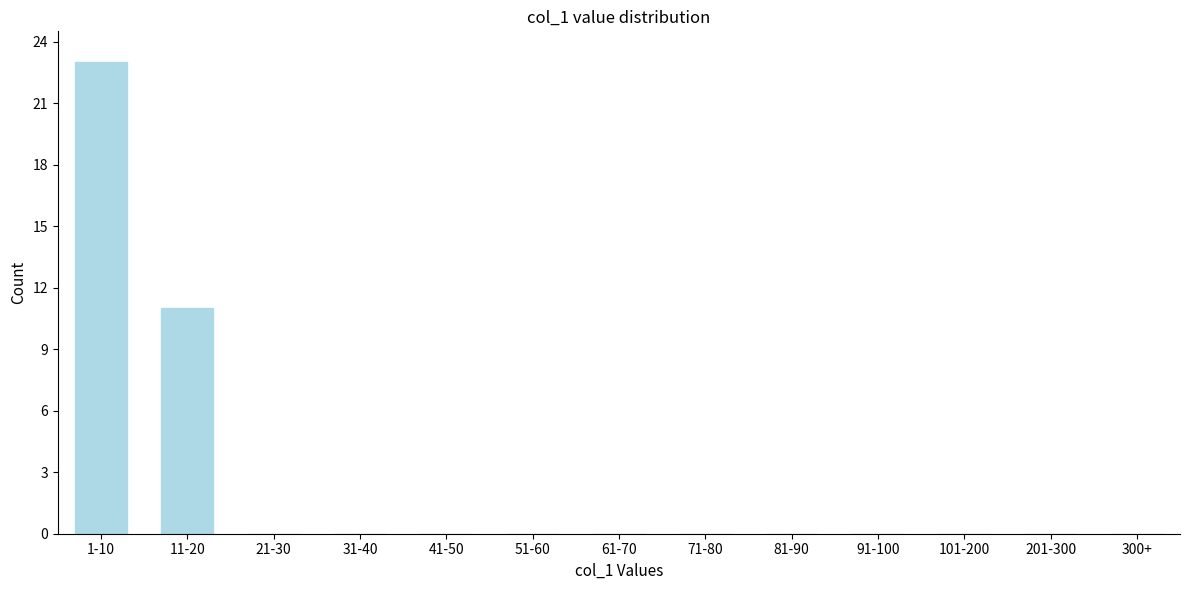

Reading left to right, extract all data points from this chart.

1-10=23	11-20=11	21-30=0	31-40=0	41-50=0	51-60=0	61-70=0	71-80=0	81-90=0	91-100=0	101-200=0	201-300=0	300+=0